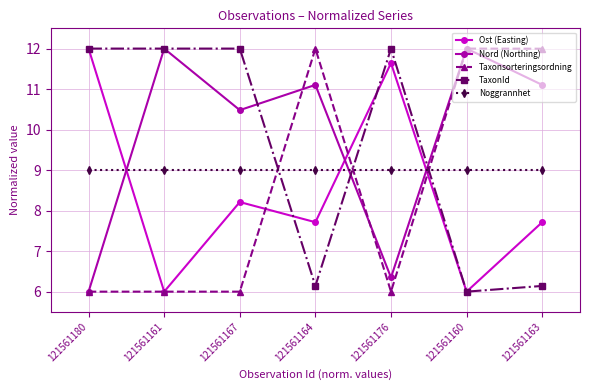

What is the average value of the Nord (Northing) series?

9.9